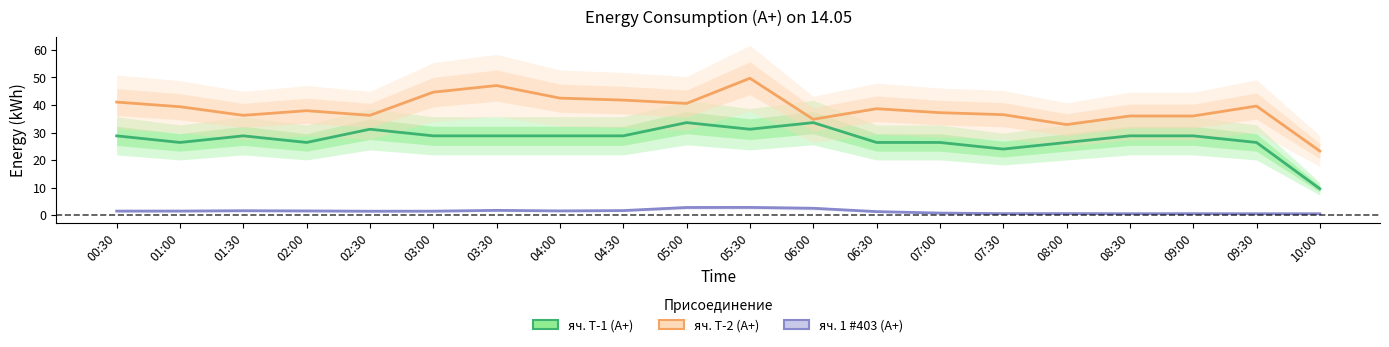

List the series in order of their peak value, highest first.

яч. Т-2 (А+), яч. Т-1 (А+), яч. 1 #403 (А+)